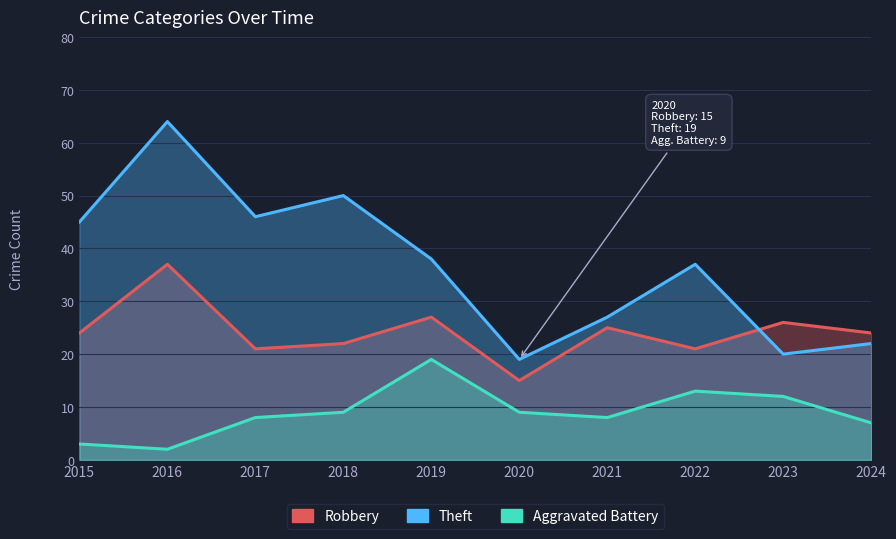

What is the minimum value shown in the chart?

2